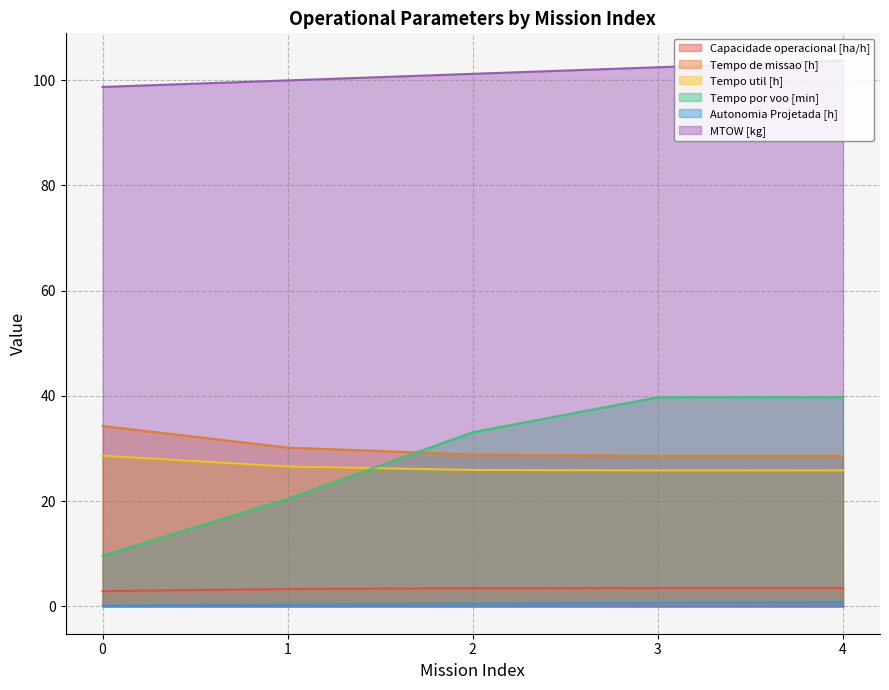

List the series in order of their peak value, highest first.

MTOW [kg], Tempo por voo [min], Tempo de missao [h], Tempo util [h], Capacidade operacional [ha/h], Autonomia Projetada [h]